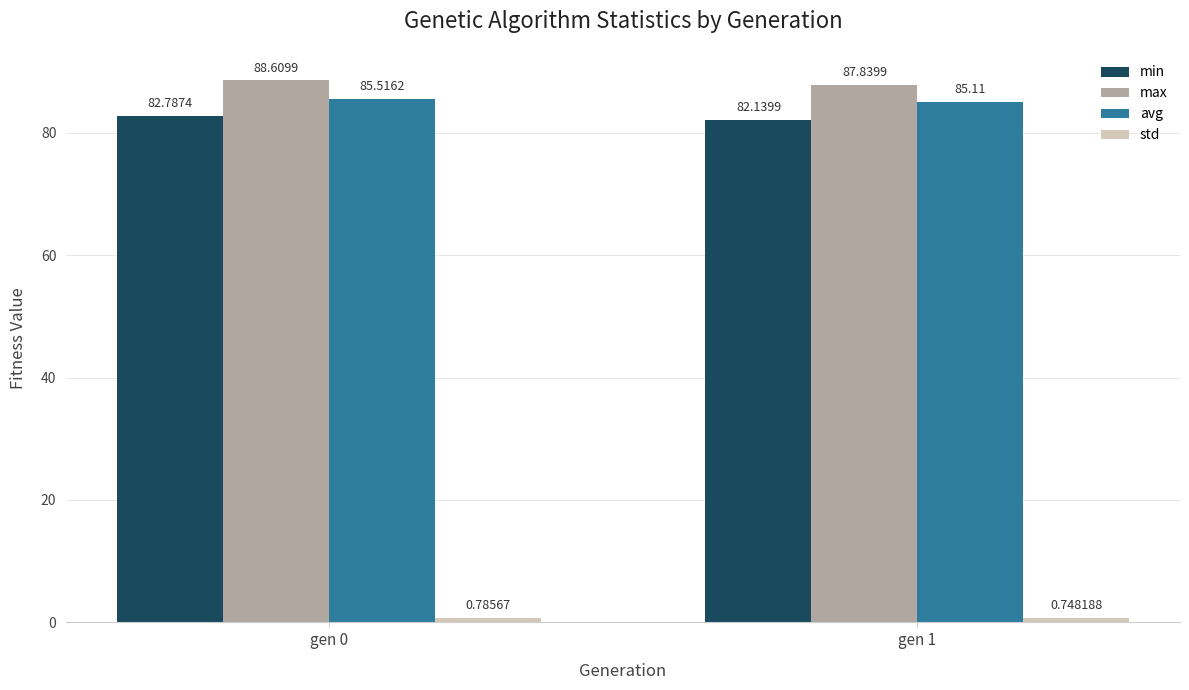

At which category is the sum across all series the highest?

gen 0